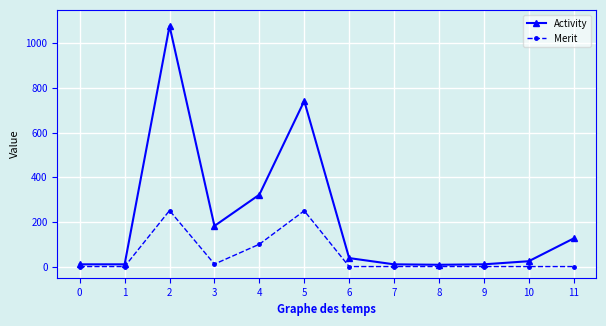

Which series has the largest total across all categories?

Activity